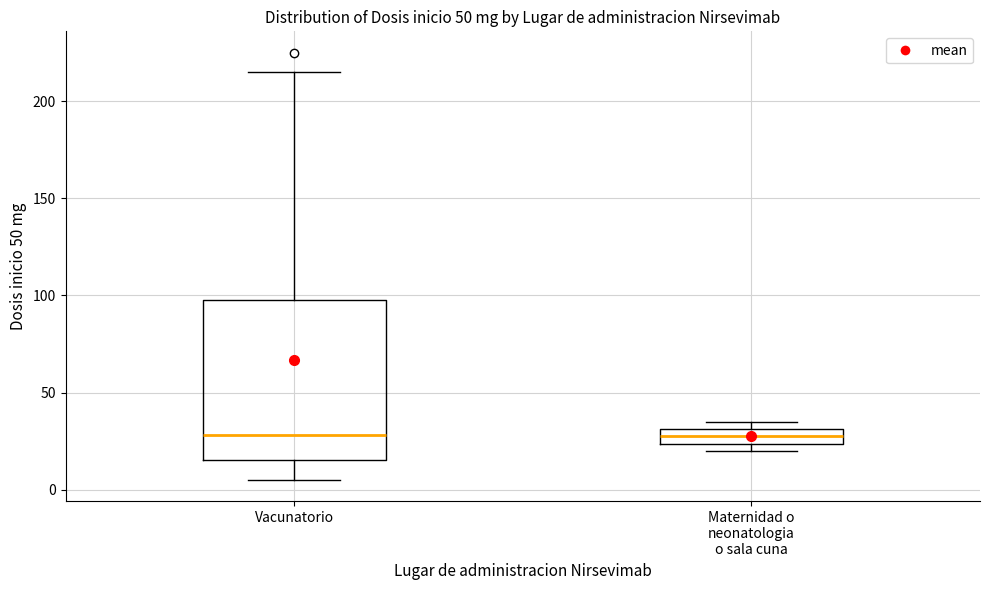

Comparing the boxes themselves (not the whiskers), which one is the tallest?

Vacunatorio